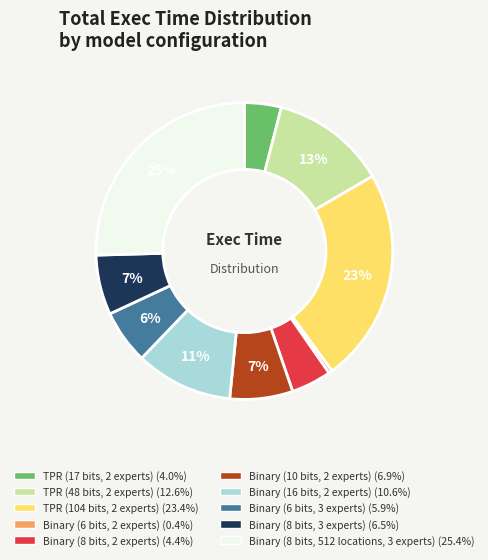

To the nearest percent, what is the combined percentage of TPR (104 bits, 2 experts) and Binary (8 bits, 3 experts)?

30%